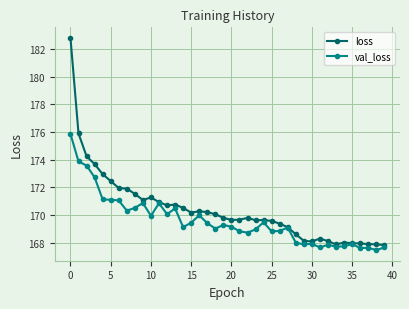

What is the minimum value for val_loss?

167.5